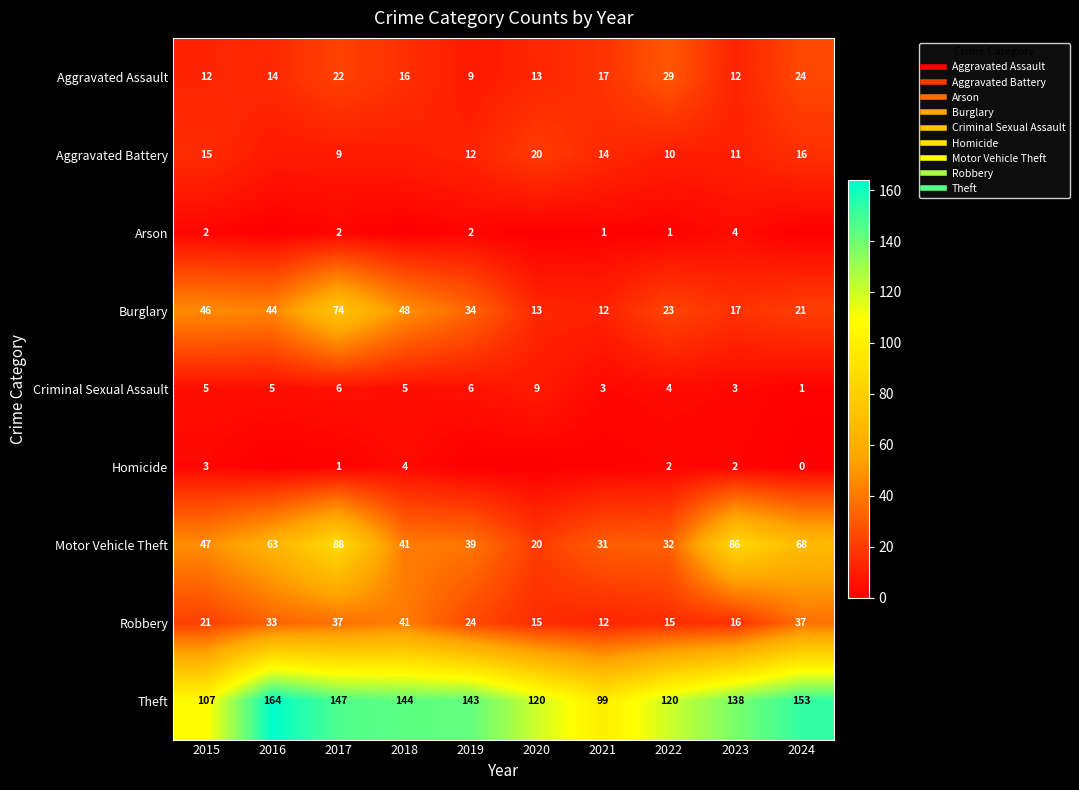

What is the total value across all series at 2022?

236